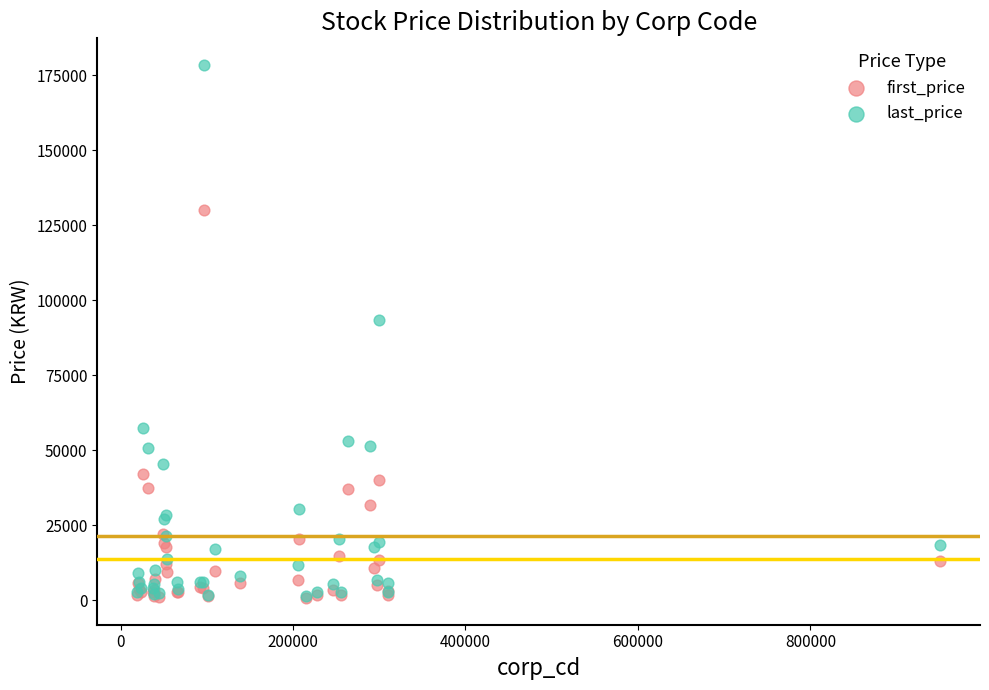

Which series contains the highest Y value?

last_price